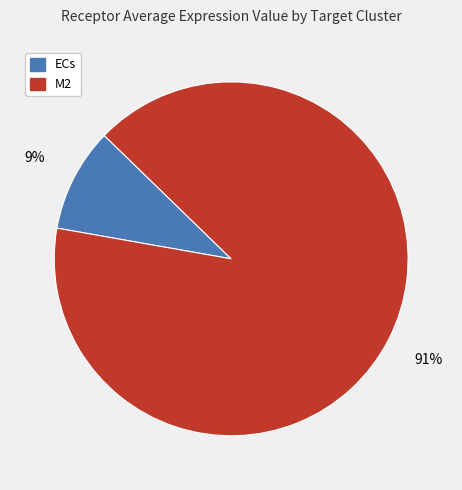

Which slice is the largest?

M2